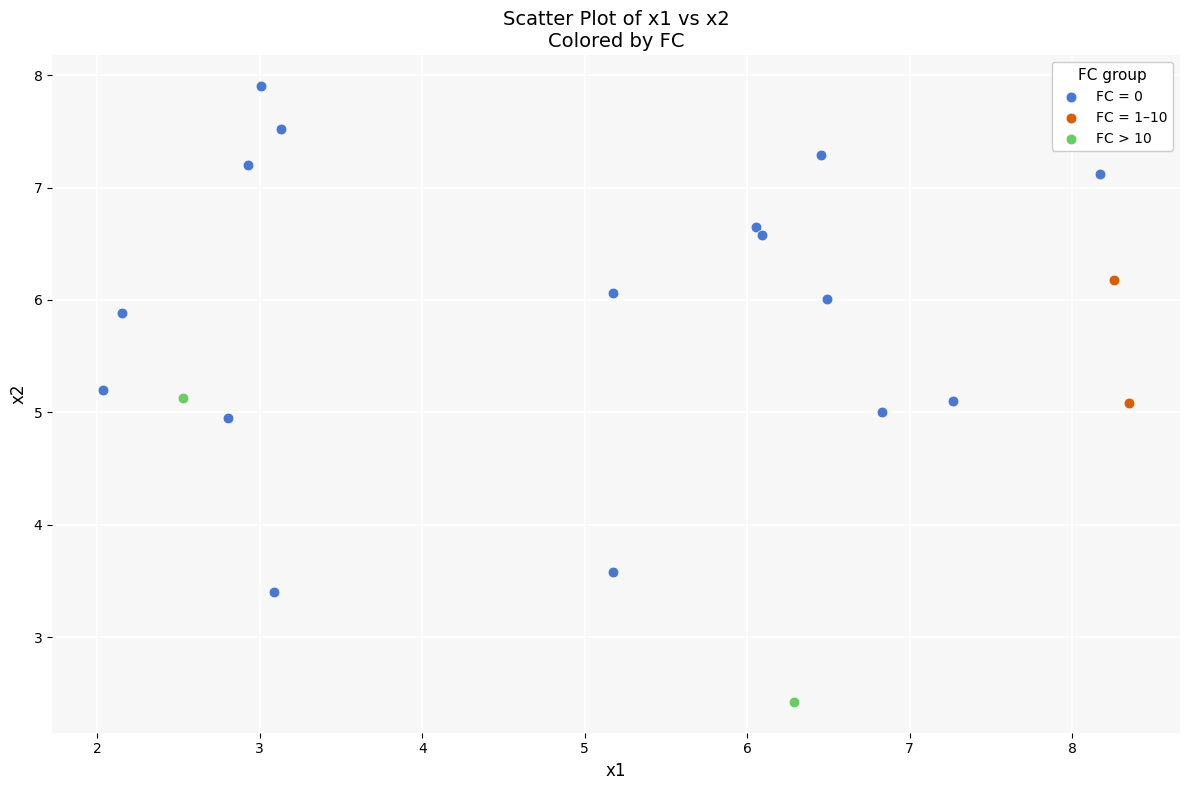

What are all the series names shown in the legend?

FC = 0, FC = 1–10, FC > 10